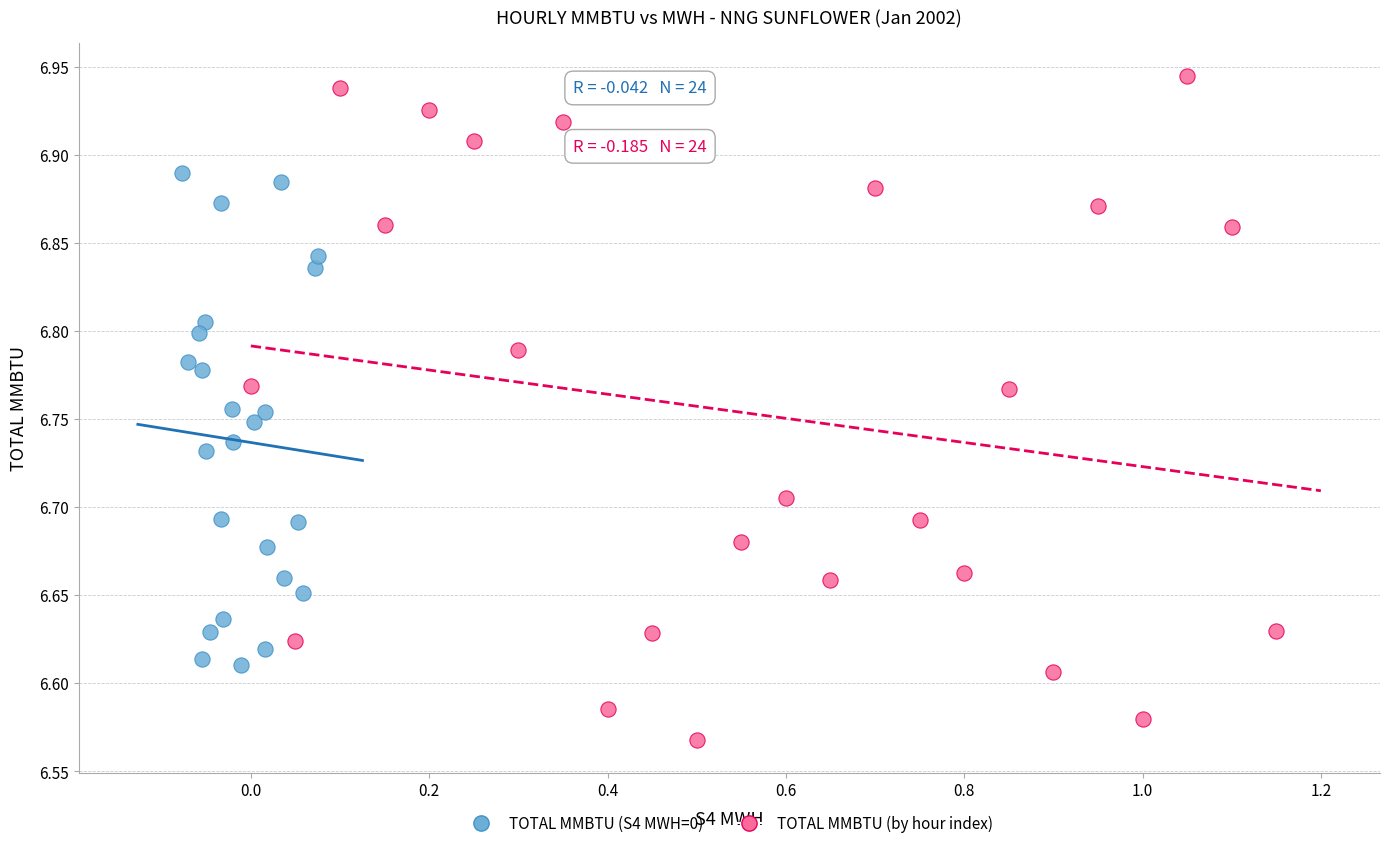

Which series contains the highest Y value?

TOTAL MMBTU (by hour index)